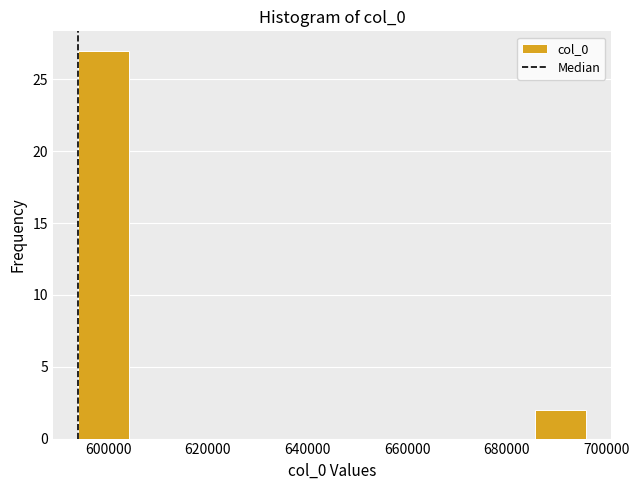

Over which range of the x-axis is the bar tallest?

594000 to 604000